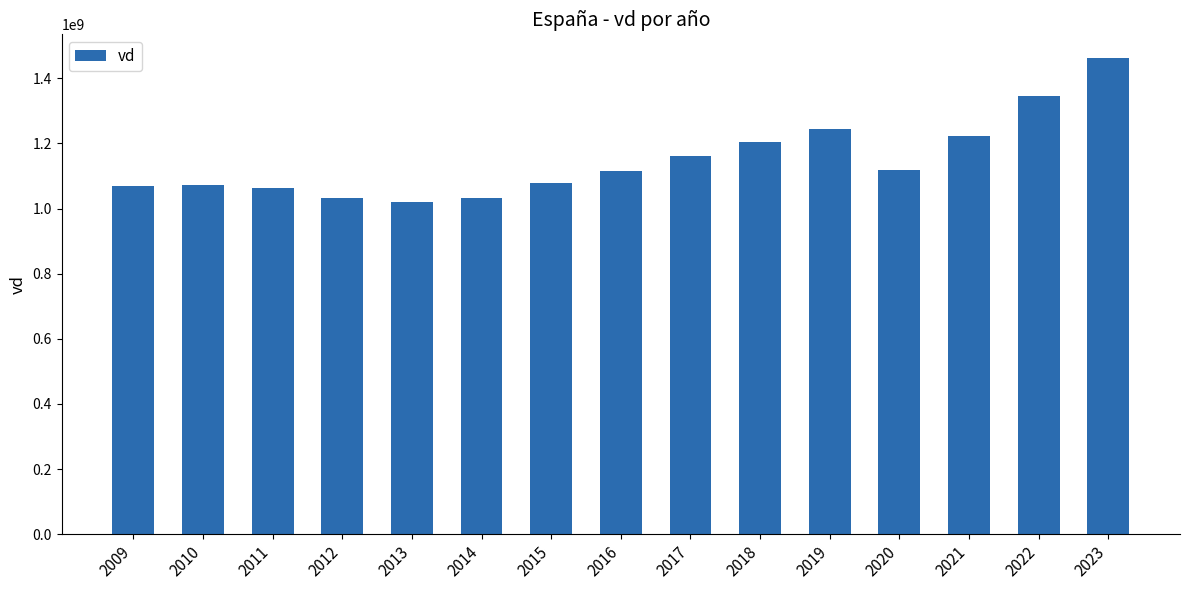

At which category does the chart reach its peak across all series?

2023